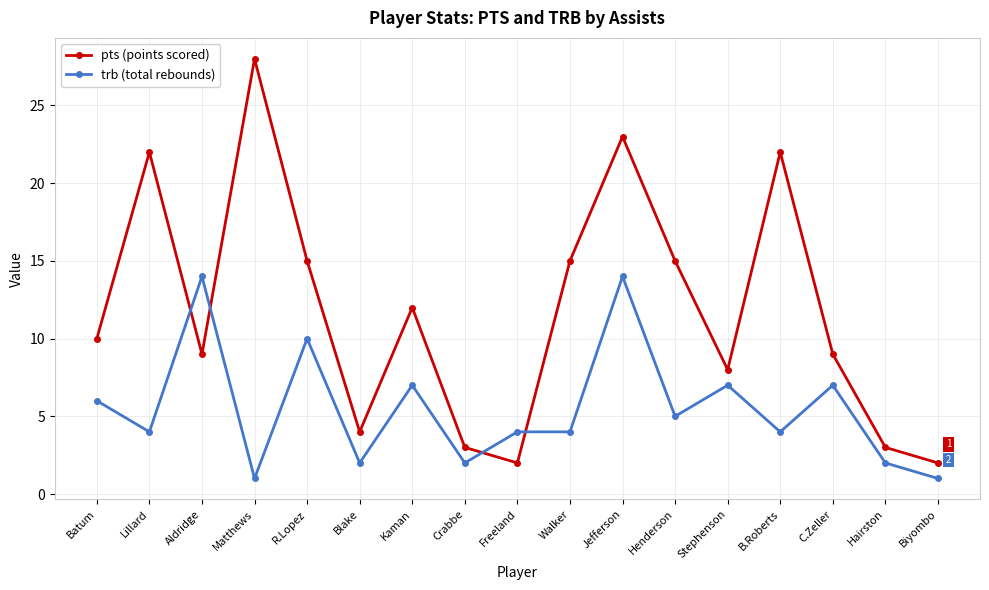

Does the chart have visible grid lines?

Yes